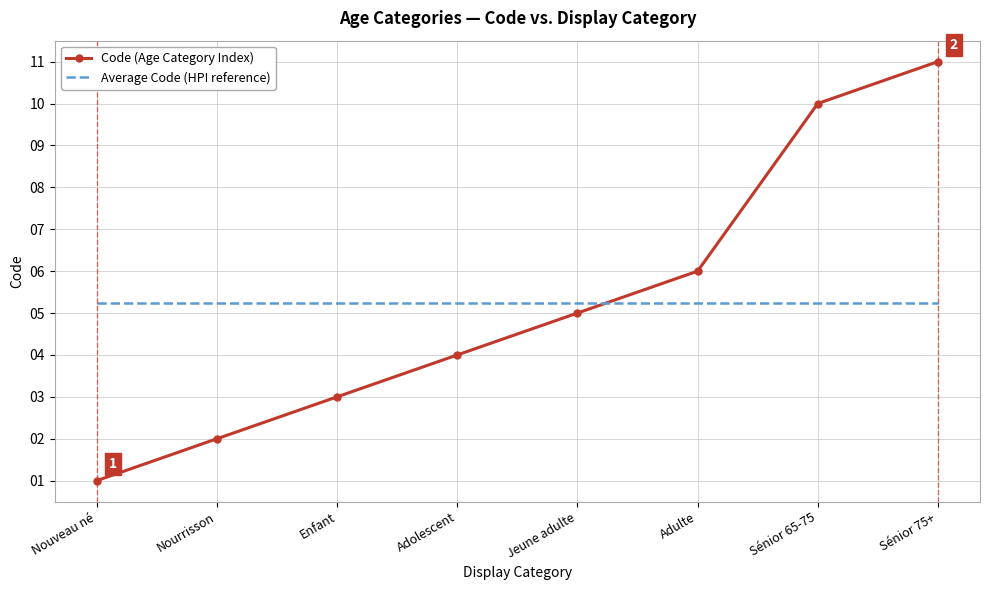

How many Code (Age Category Index) values are between 3 and 10?

5